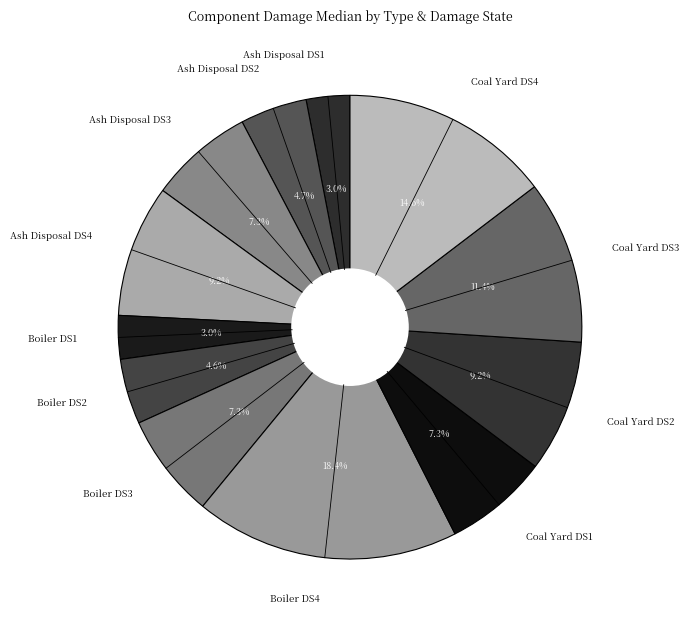

What percentage is the Coal Yard DS2 slice, to the nearest percent?

9%